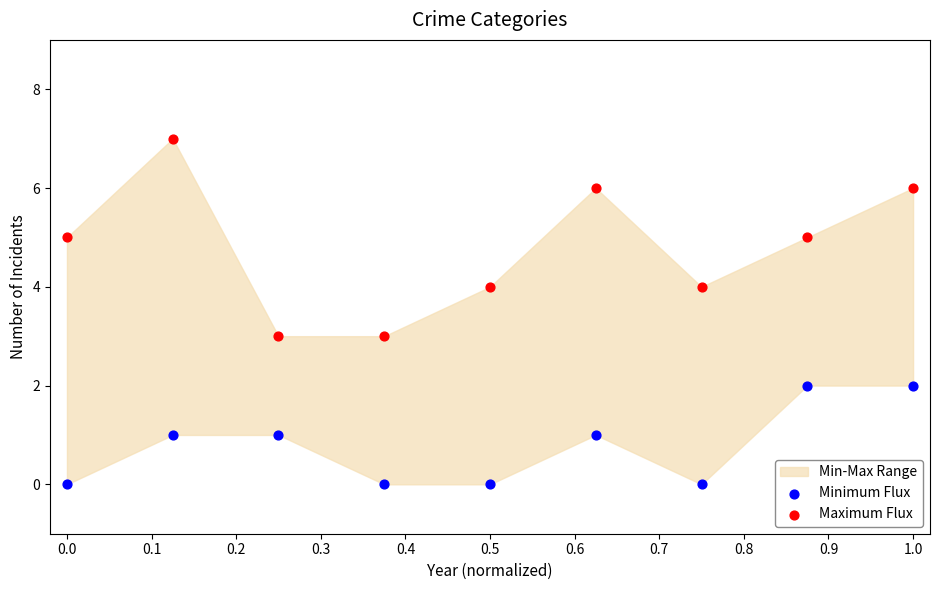

Which series reaches the minimum Y coordinate?

Minimum Flux